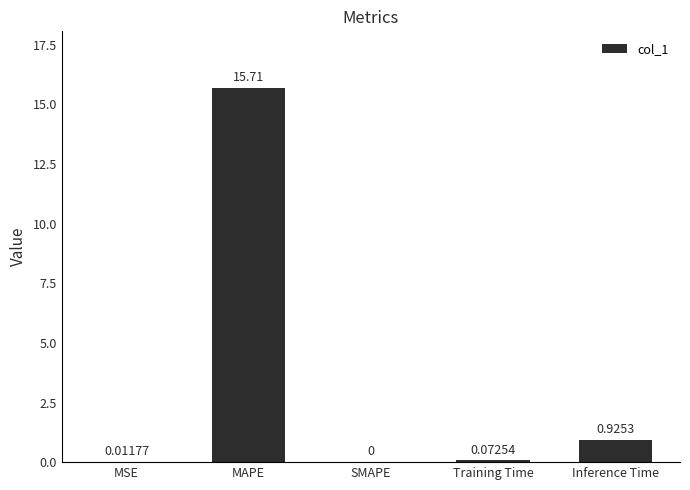

What is the change in value from MAPE to SMAPE?

-15.7